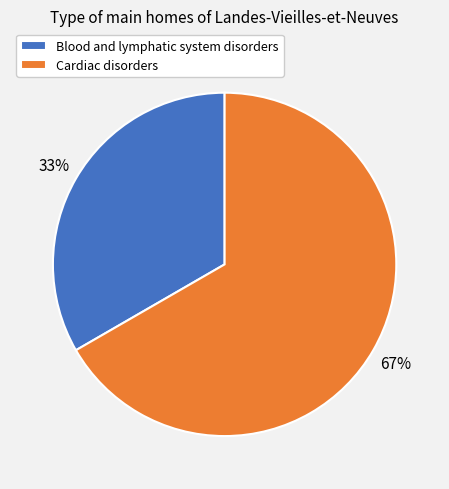

Between Cardiac disorders and Blood and lymphatic system disorders, which is larger?

Cardiac disorders